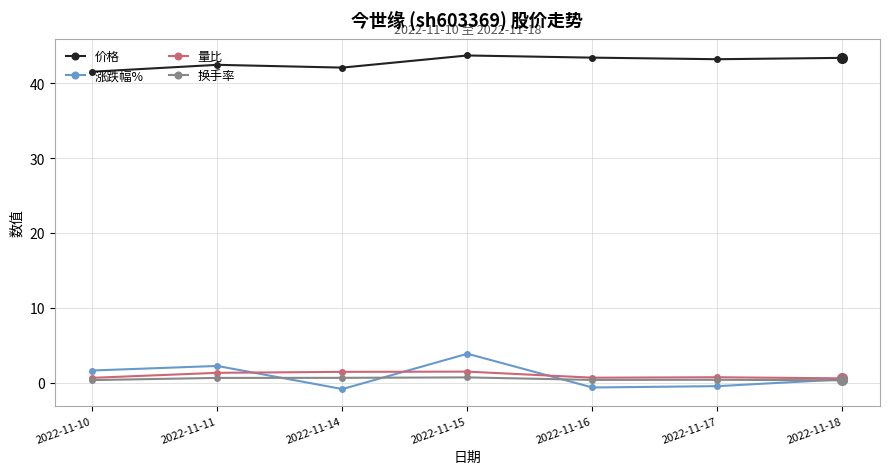

Which series has the largest range (max minus min)?

涨跌幅%